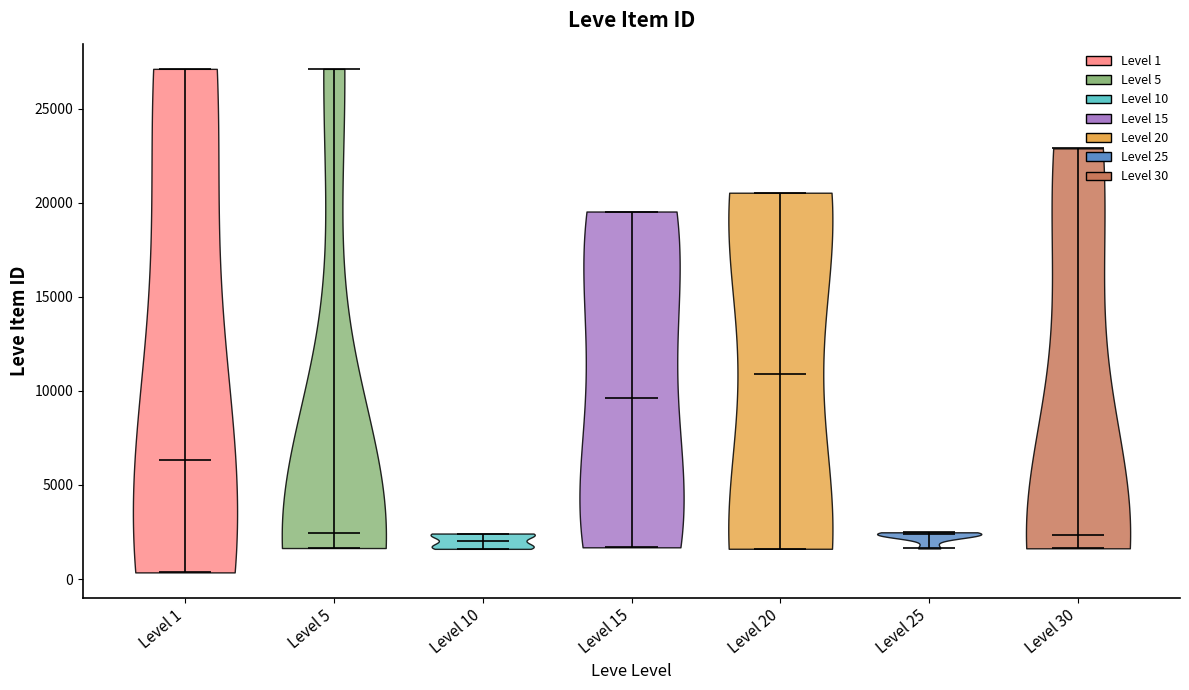

Reading left to right, read every violin against the y-axis: where its median line is, and the lowest and highest points it reaches. The values are not printed on the chart, so give them approximately, as read against the axis.

Level 1: median line 6500, lowest point 500, highest point 27000
Level 5: median line 2500, lowest point 1500, highest point 27000
Level 10: median line 2000, lowest point 1500, highest point 2500
Level 15: median line 9500, lowest point 1500, highest point 19500
Level 20: median line 11000, lowest point 1500, highest point 20500
Level 25: median line 2500, lowest point 1500, highest point 2500
Level 30: median line 2500, lowest point 1500, highest point 23000